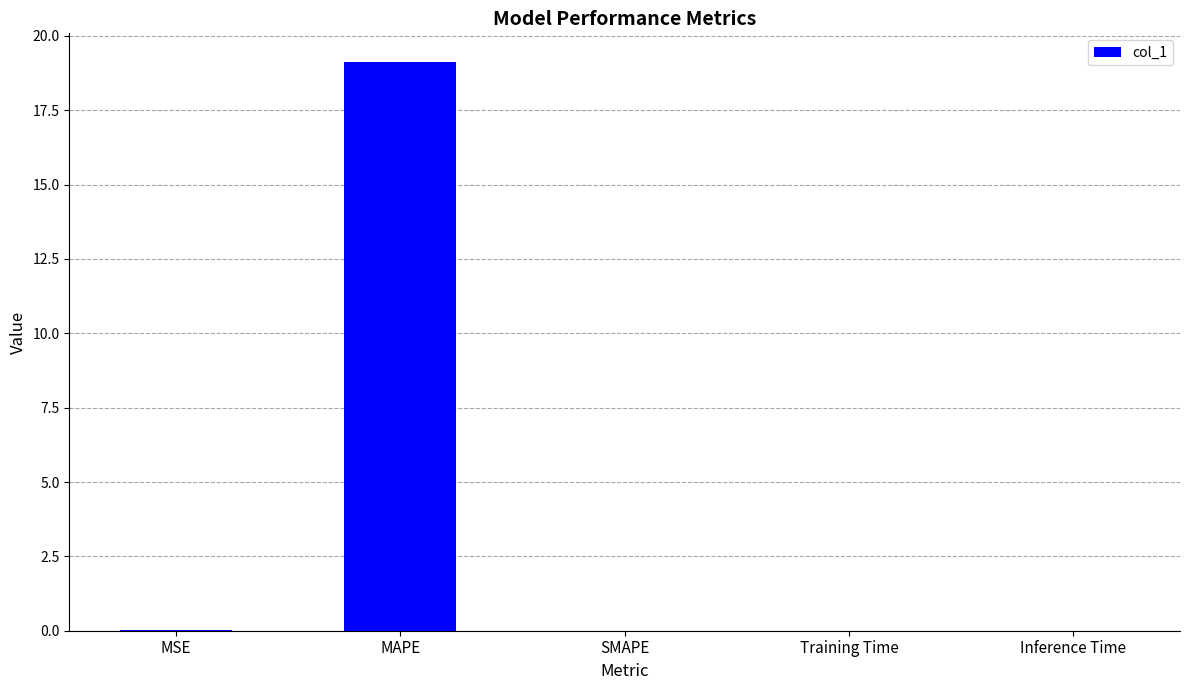

Count the number of data series in this chart.

1